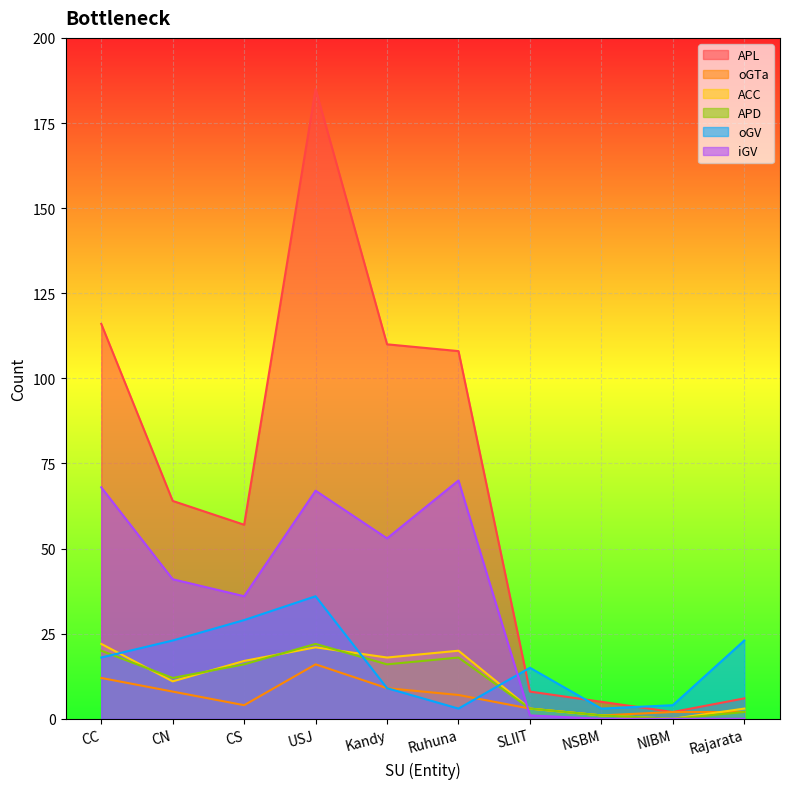

At which label does iGV reach its peak?

Ruhuna